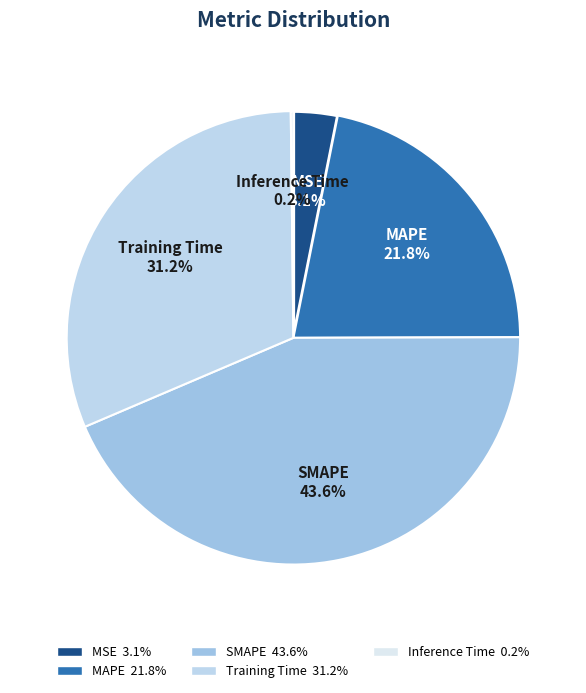

Is the sum of MAPE and SMAPE greater than half?

Yes